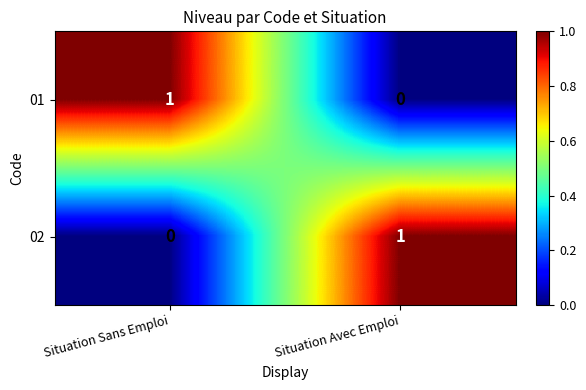

Count the number of data series in this chart.

2